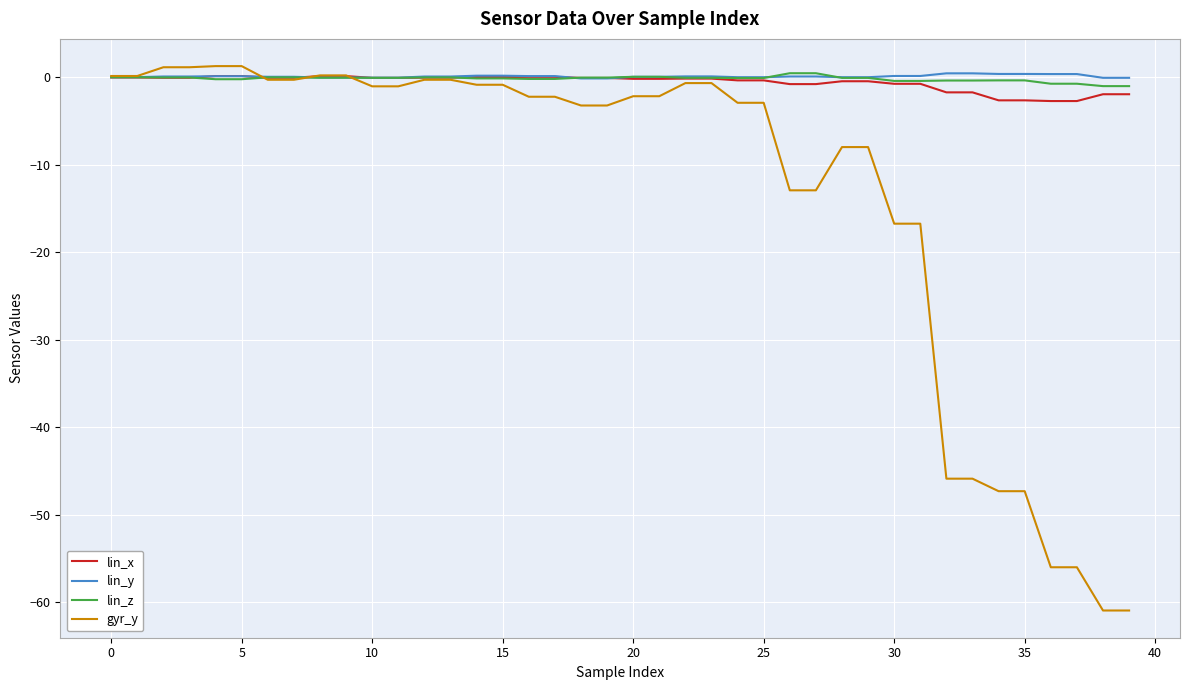

Which series has the widest spread of values?

gyr_y